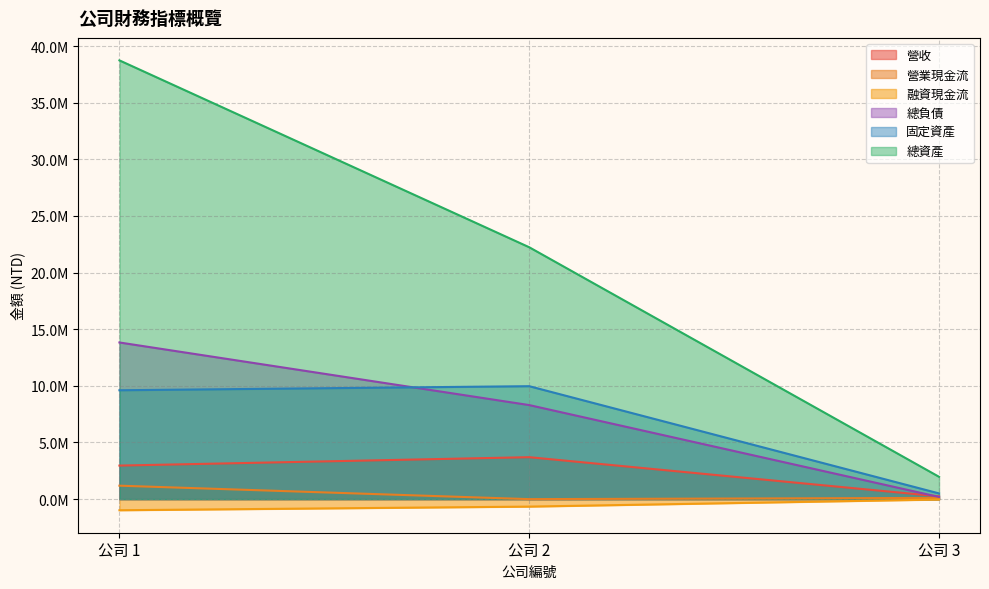

What is the difference between the maximum and minimum values in the 融資現金流 series?

944534